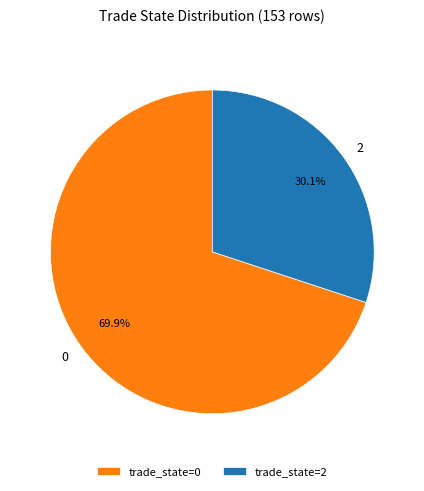

Rank the categories by value from highest to lowest.

trade_state=0, trade_state=2